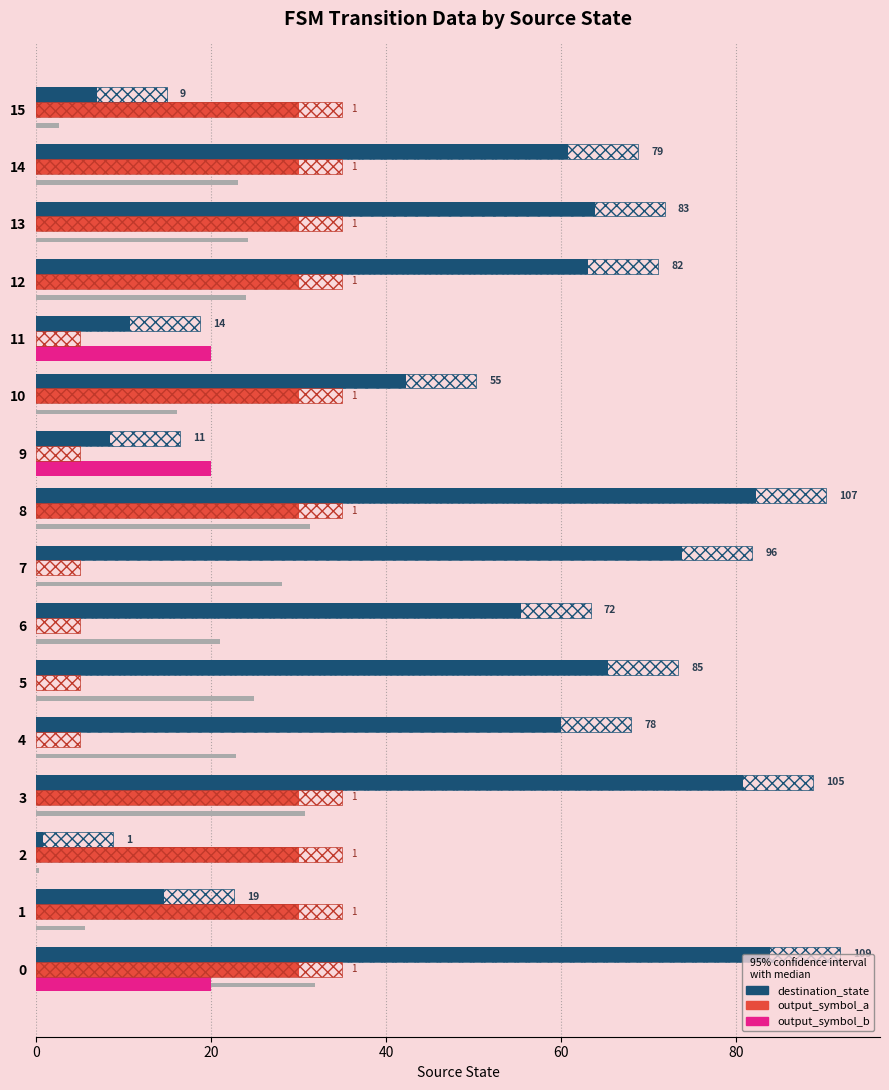

Reading left to right, transcribe all the data shown in this chart.

destination_state: 83.8	14.6	0.8	80.8	60.0	65.4	55.4	73.8	82.3	8.5	42.3	10.8	63.1	63.8	60.8	6.9
output_symbol_a: 30.0	30.0	30.0	30.0	0.0	0.0	0.0	0.0	30.0	0.0	30.0	0.0	30.0	30.0	30.0	30.0
output_symbol_b: 20.0	0.0	0.0	0.0	0.0	0.0	0.0	0.0	0.0	20.0	0.0	20.0	0.0	0.0	0.0	0.0